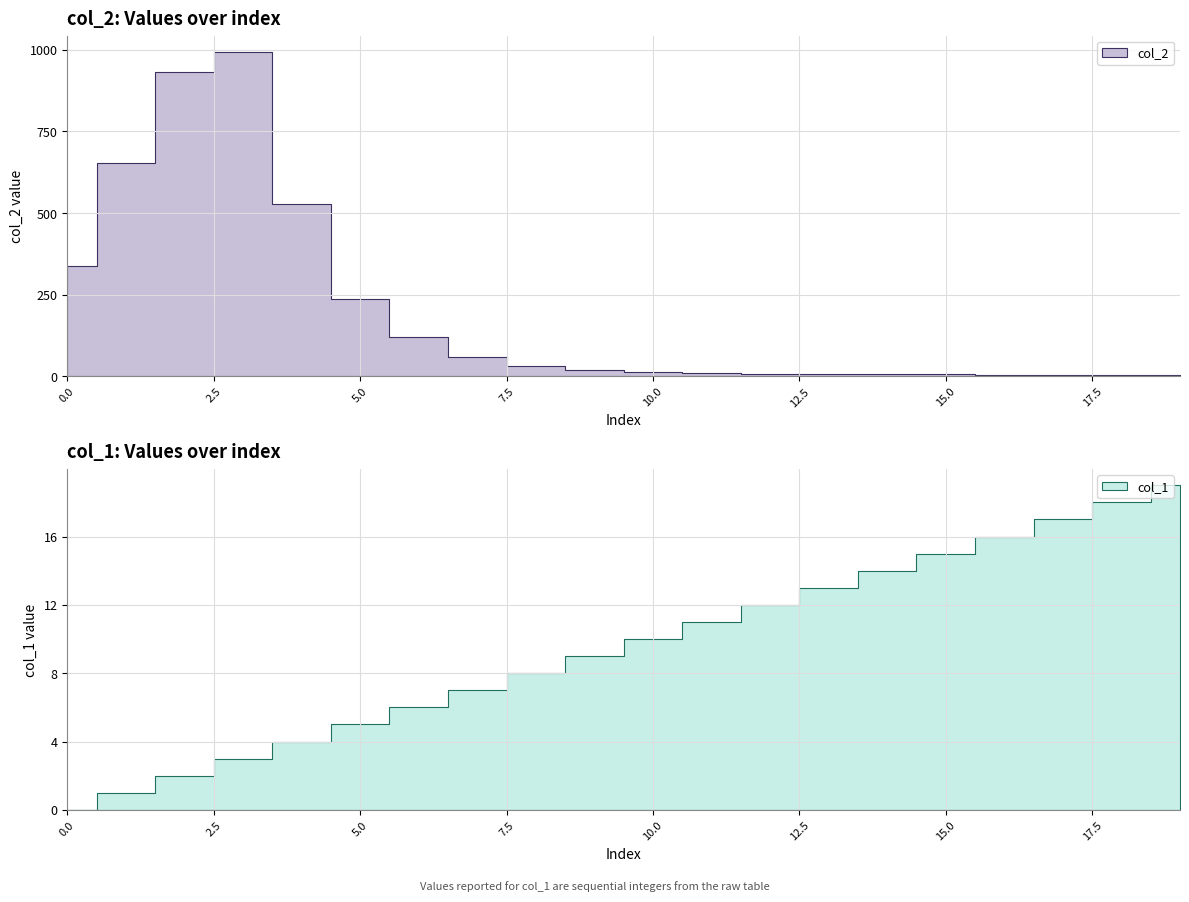

Is the value of col_2 at 19 greater than the value of col_1 at 17?

No